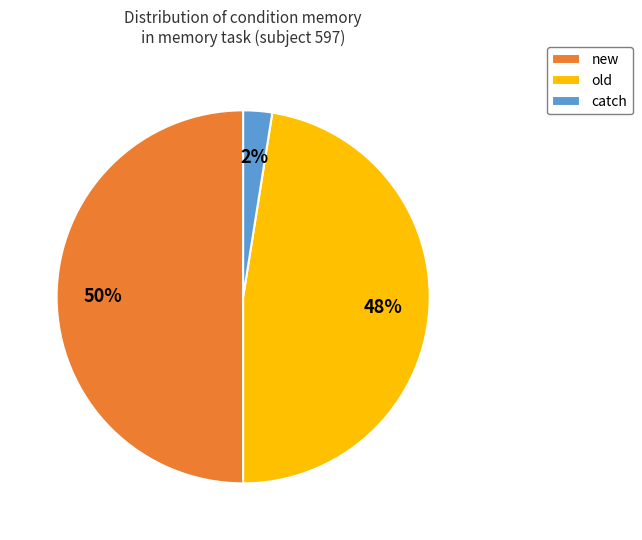

Is it true that new is 41% of the pie?

False